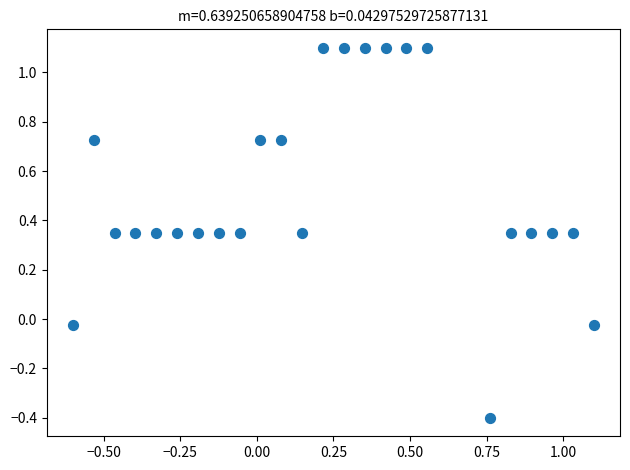

What is the range of X values (max minus min)?

1.7